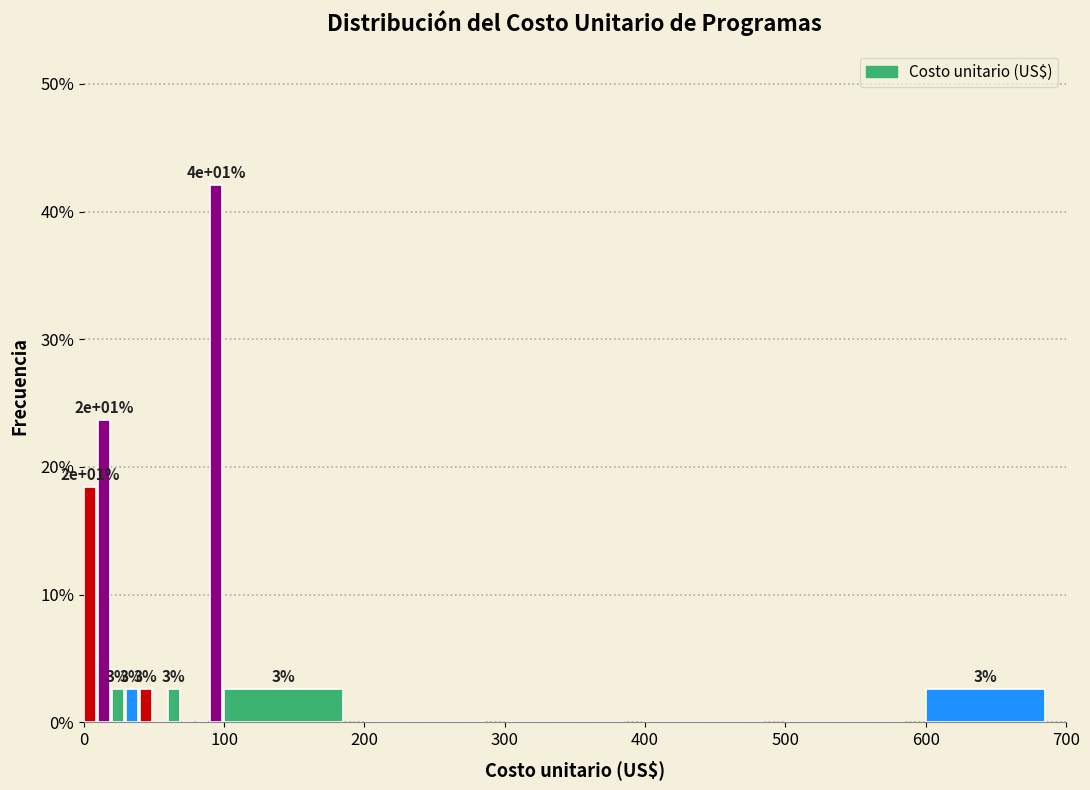

Around what value on the x-axis is the tallest bar? Give the approximate position of its centre, as read against the axis.

90